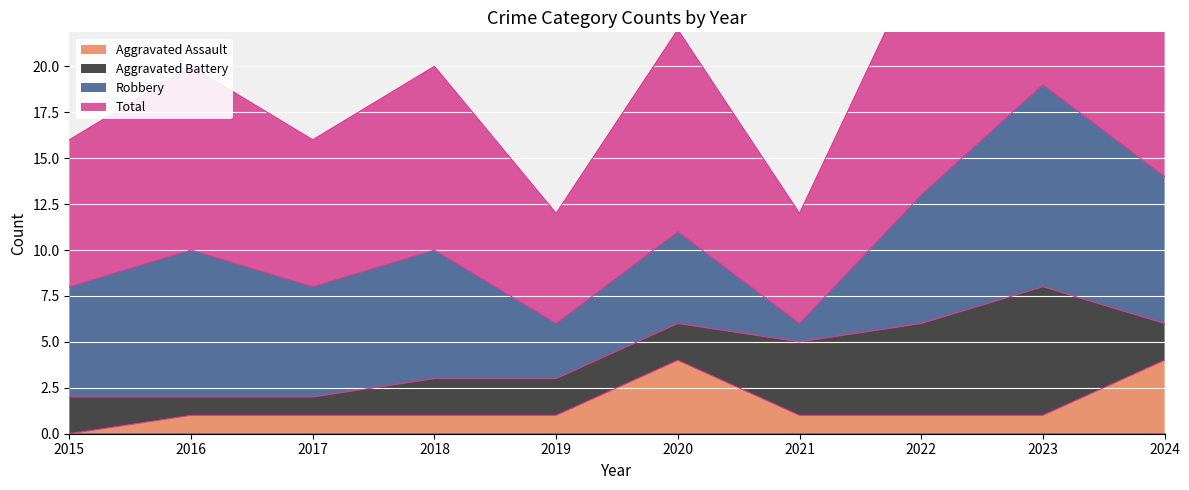

Is it true that Aggravated Assault equals 0 at 2022?

False